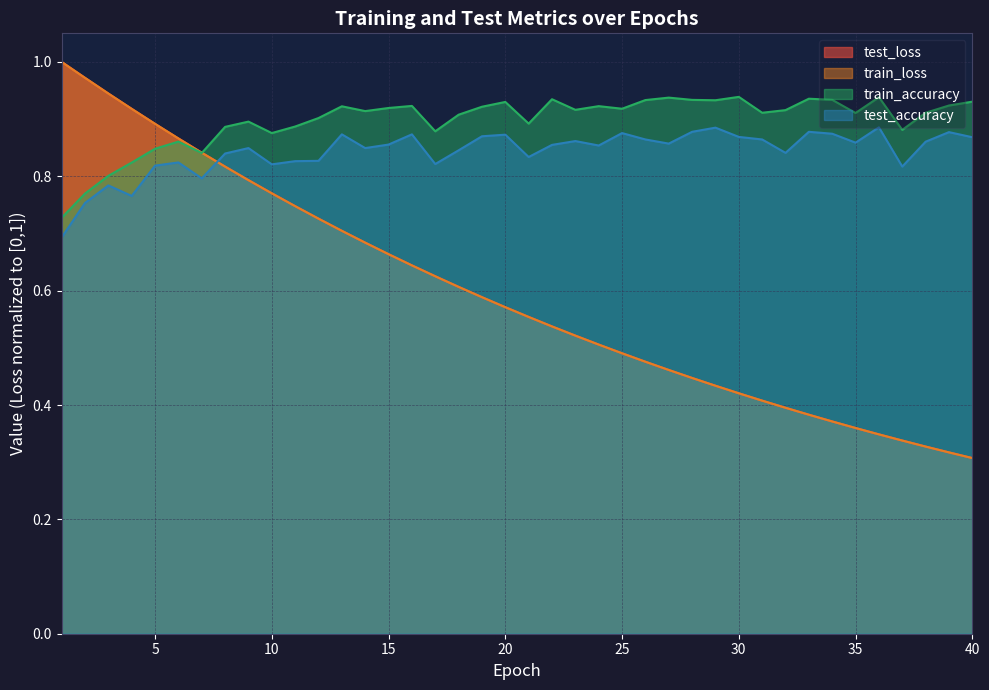

True or false: train_accuracy has more than 0 interior local peaks.

True